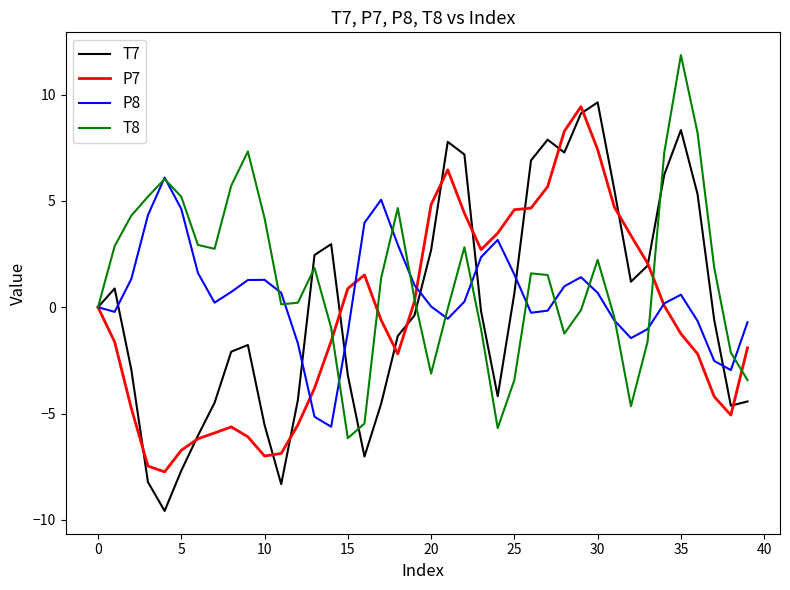

Rank the series by their average value, from lowest to highest.

P7, T7, P8, T8